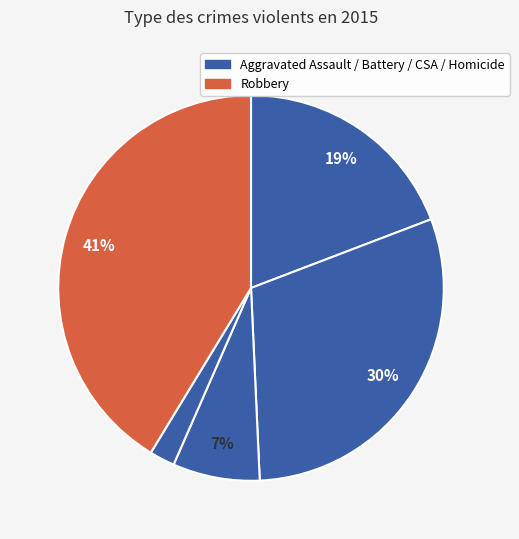

Does any single category account for the majority?

No